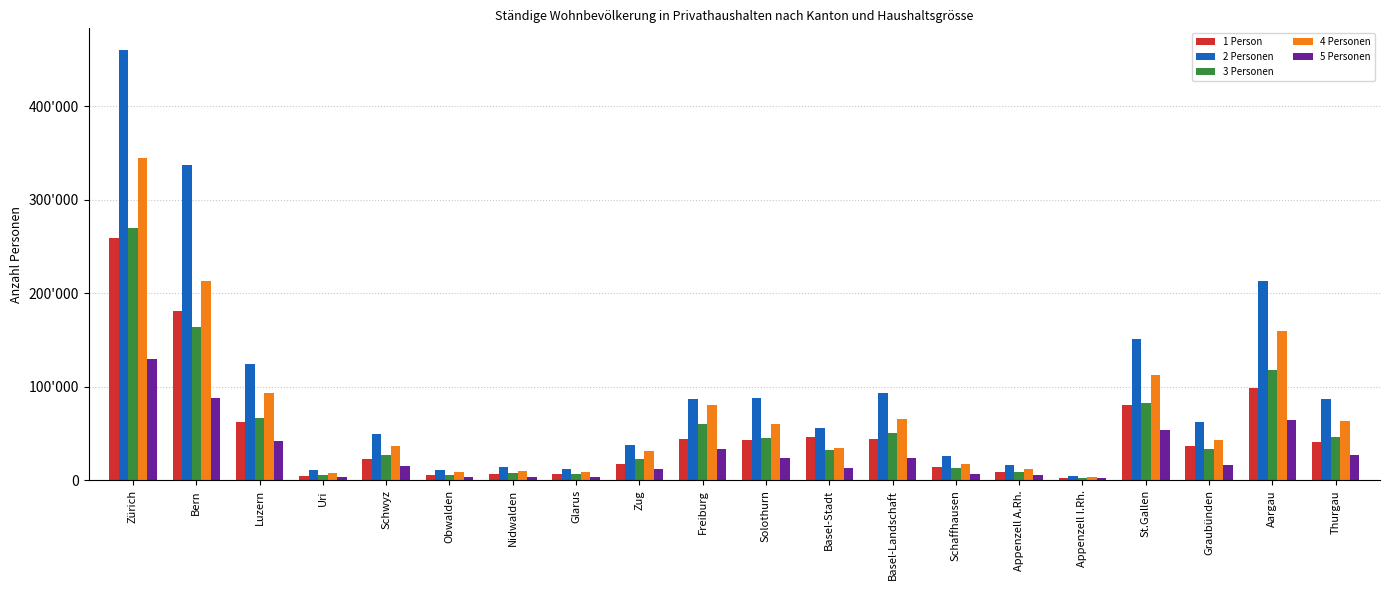

What are all the series names shown in the legend?

1 Person, 2 Personen, 3 Personen, 4 Personen, 5 Personen